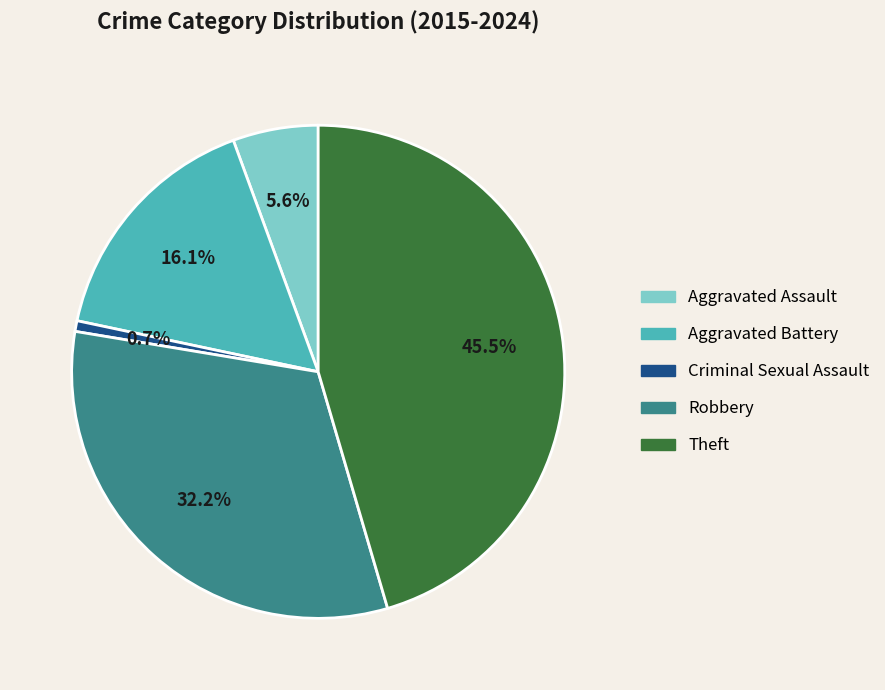

Which slice is the largest?

Theft